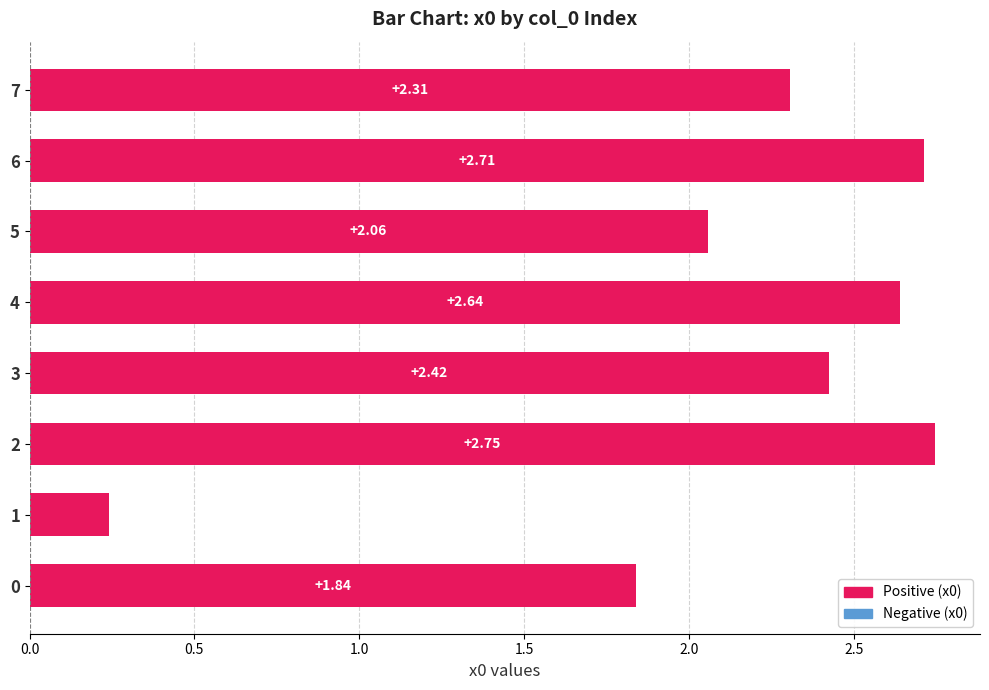

What is the change in value from 0 to 2?

+0.9